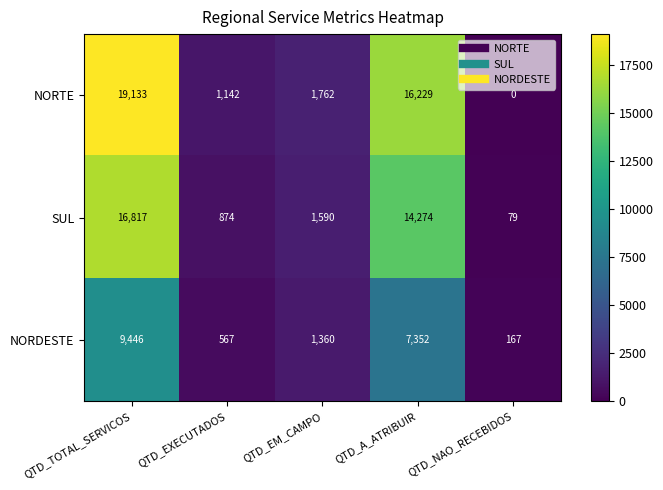

What is the difference between the maximum and minimum values in the NORDESTE series?

9279